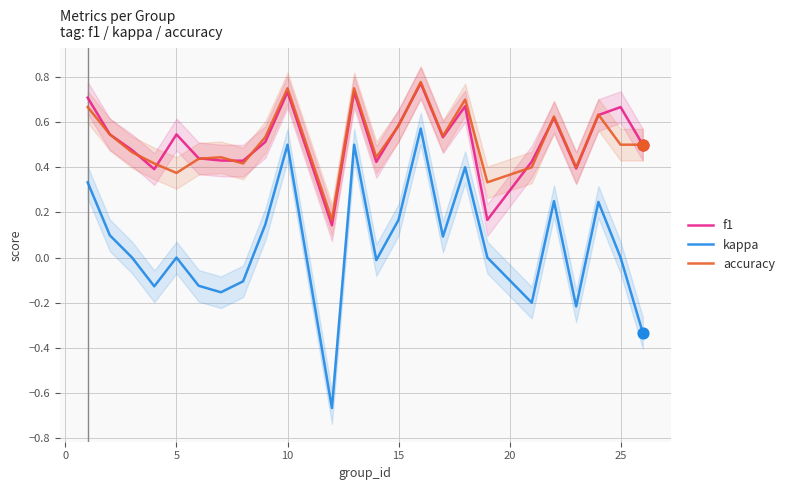

Which series reaches the minimum Y coordinate?

kappa